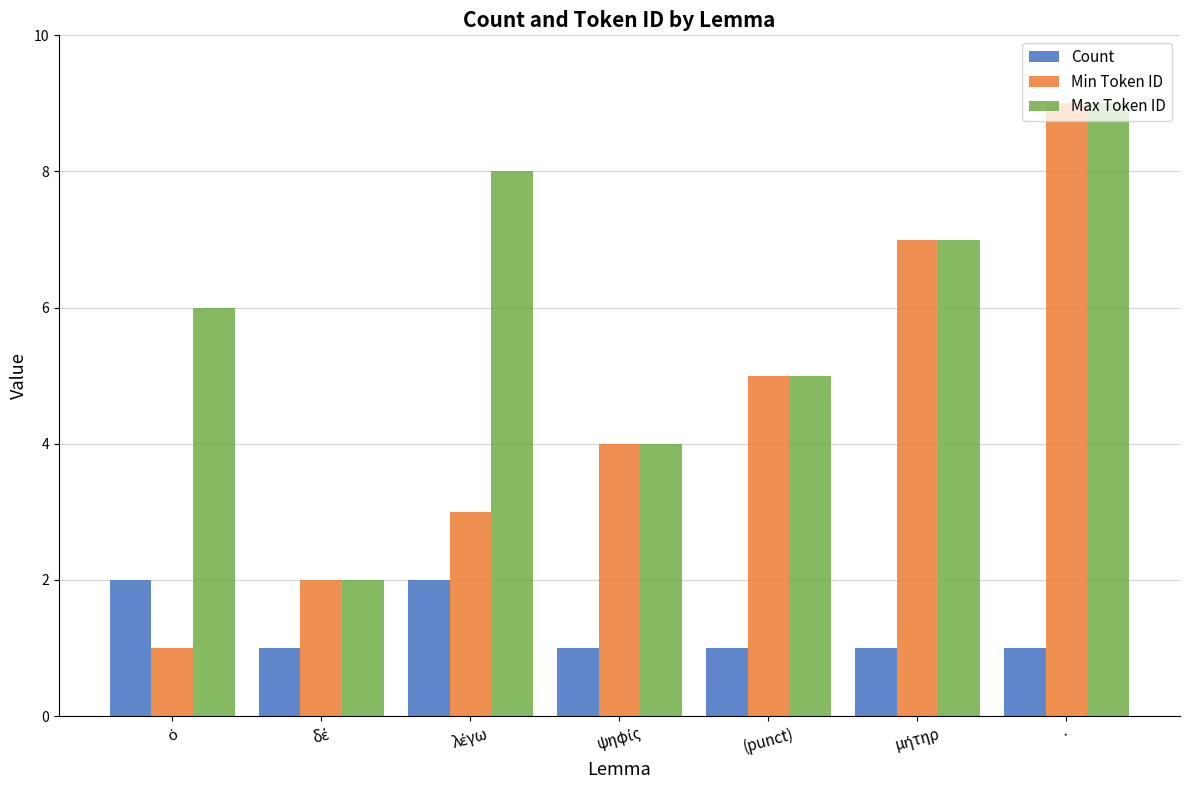

Reading right to left, what are all the values shown in this chart?

Count: 1	1	1	1	2	1	2
Min Token ID: 9	7	5	4	3	2	1
Max Token ID: 9	7	5	4	8	2	6